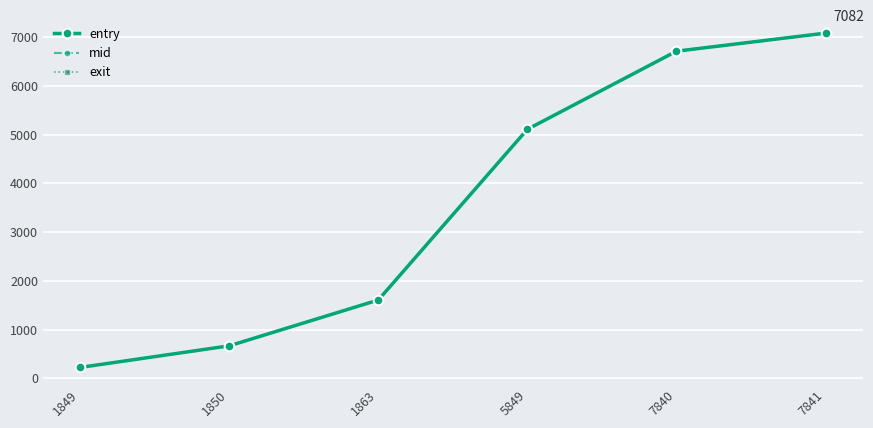

How many data points in entry are above 5109?

3